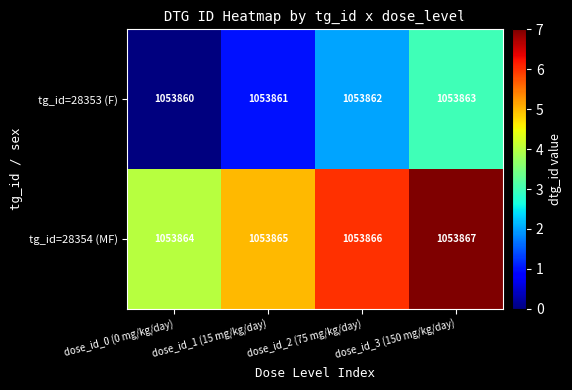

What is the difference between the highest and lowest values at dose_id_0 (0 mg/kg/day)?

4